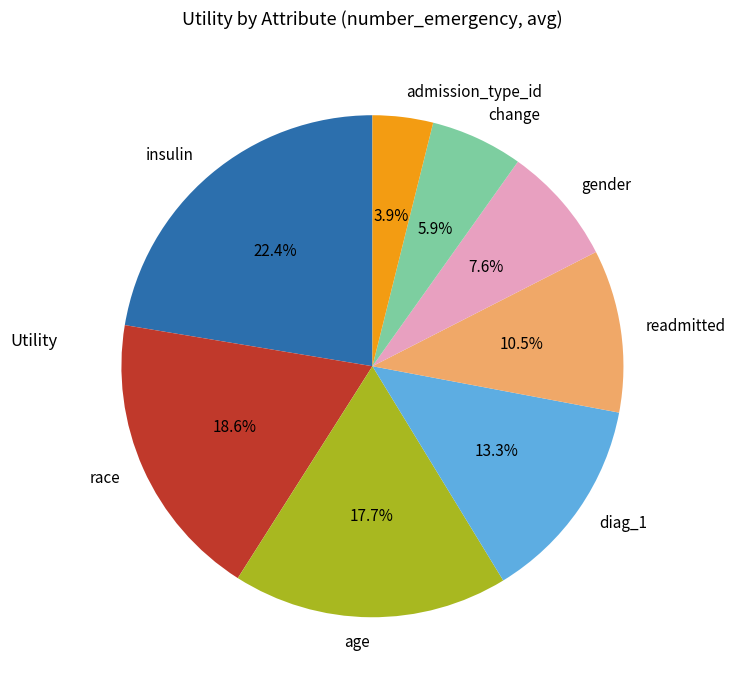

Between race and readmitted, which is larger?

race